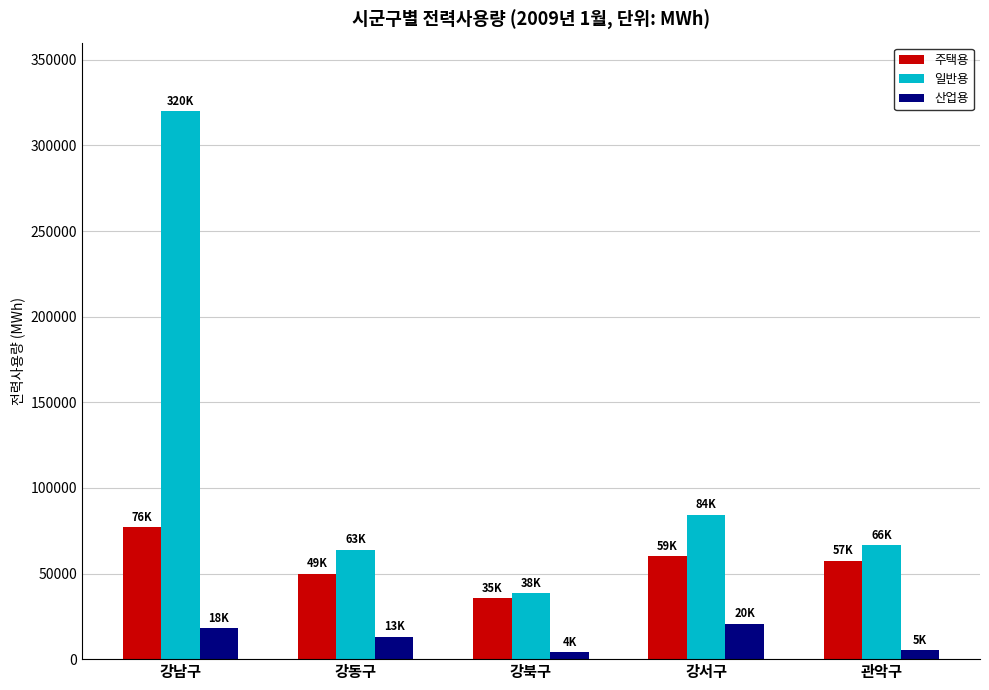

How many categories are shown in the chart?

5